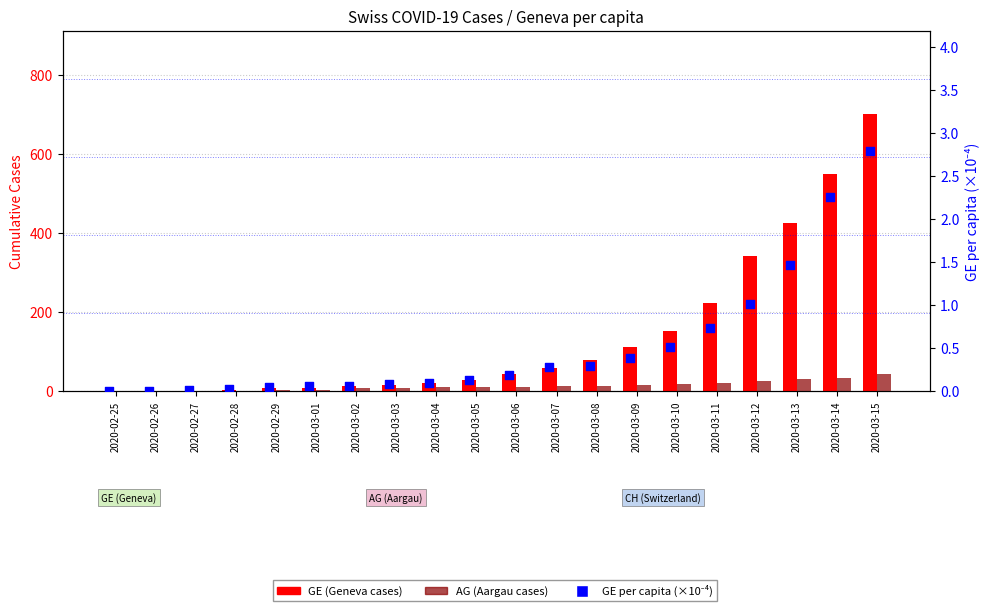

Which series contains the lowest Y value?

GE (Geneva cases)